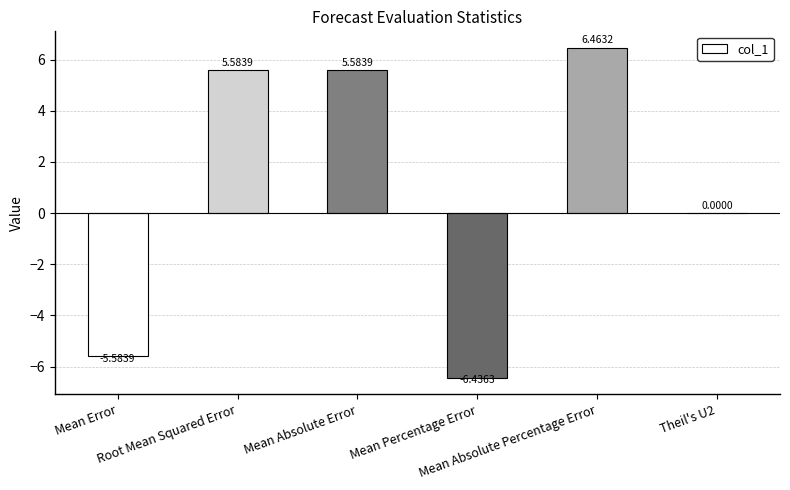

What is the sum of all values?

5.6